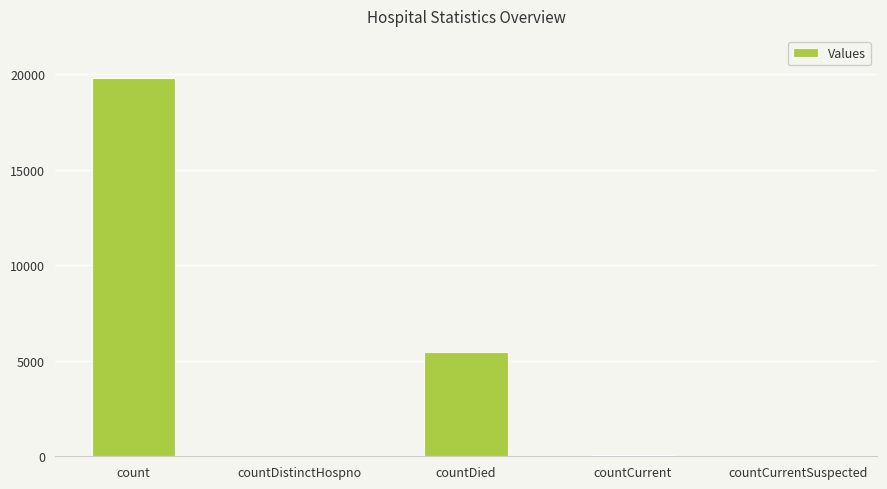

At which category does the chart reach its peak across all series?

count